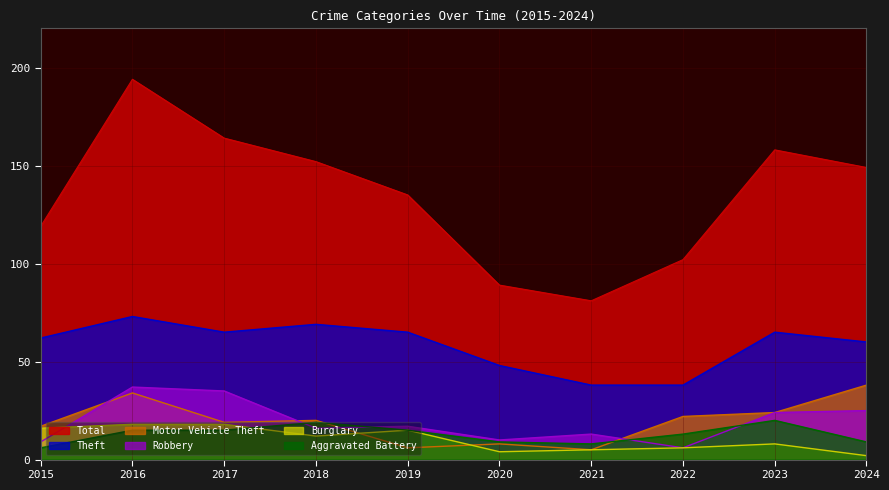

What is the difference between the maximum and minimum values in the Total series?

113